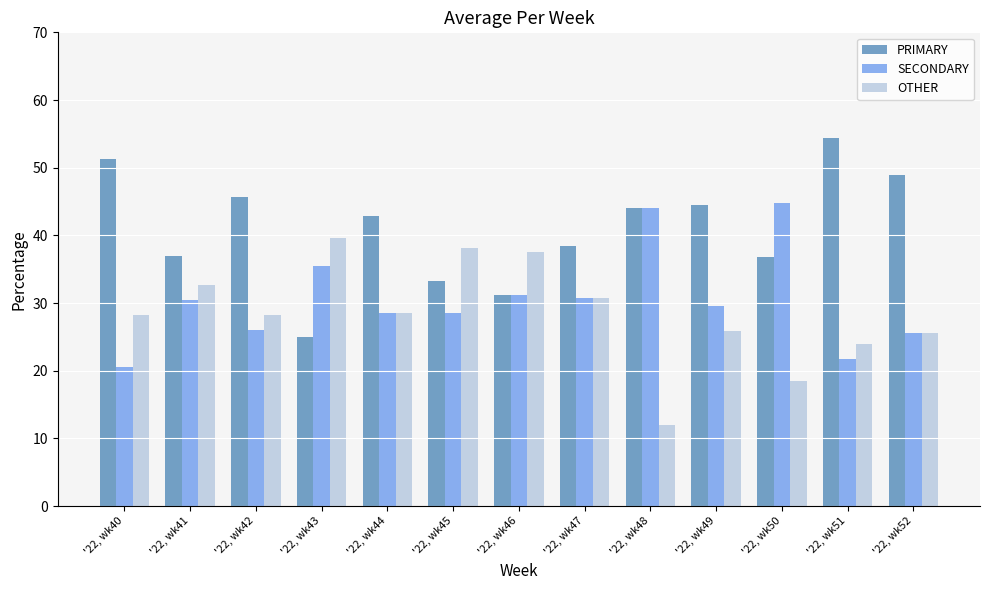

At how many categories does at least one series exceed 17?

13